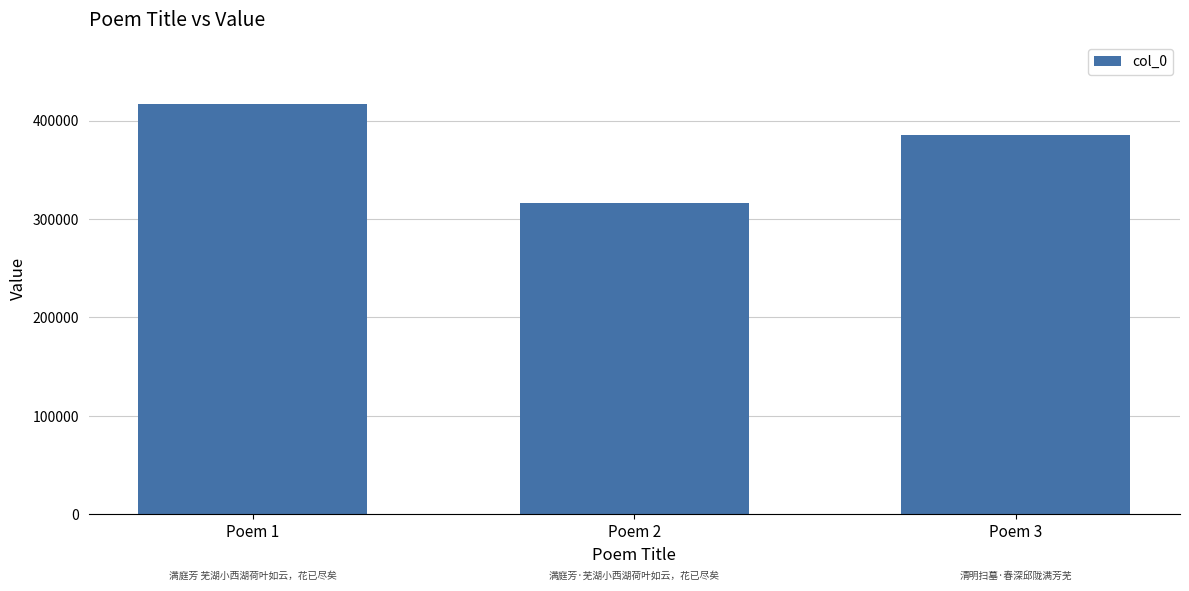

What is the average value?

372622